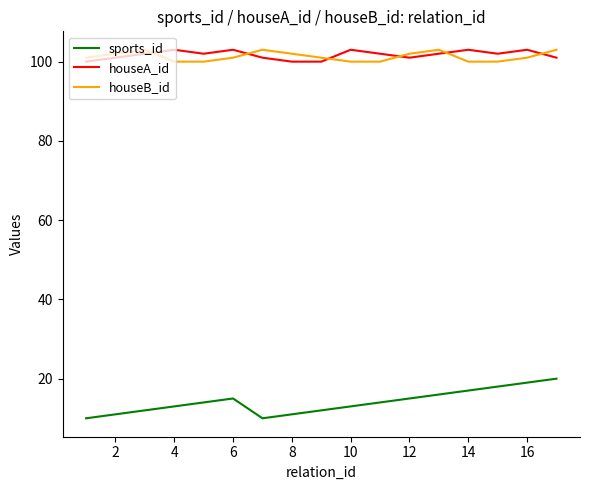

Reading right to left, list all the values displayed in this chart.

sports_id: 20	19	18	17	16	15	14	13	12	11	10	15	14	13	12	11	10
houseA_id: 101	103	102	103	102	101	102	103	100	100	101	103	102	103	102	101	100
houseB_id: 103	101	100	100	103	102	100	100	101	102	103	101	100	100	103	102	101